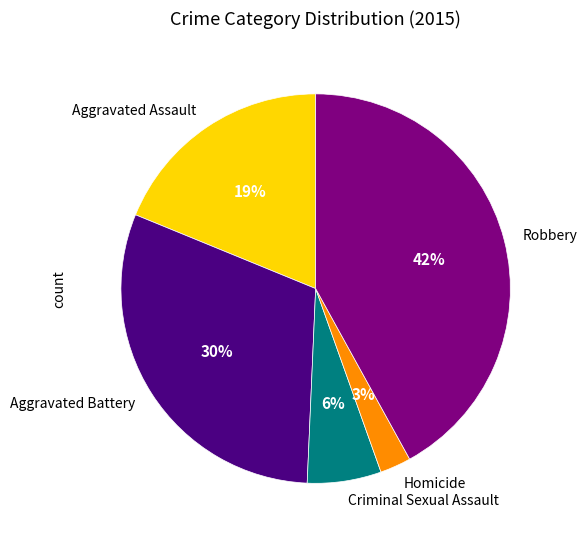

Rank the categories by value from highest to lowest.

Robbery, Aggravated Battery, Aggravated Assault, Criminal Sexual Assault, Homicide